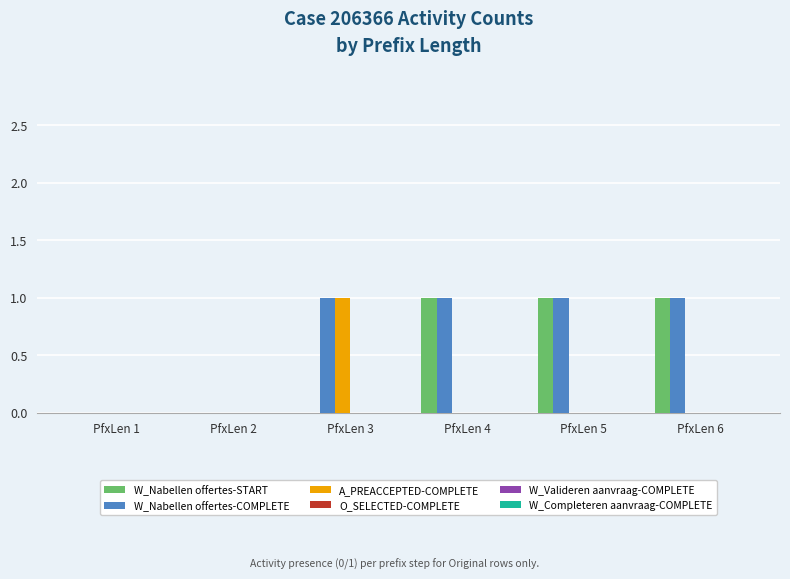

How many groups of bars are there?

6